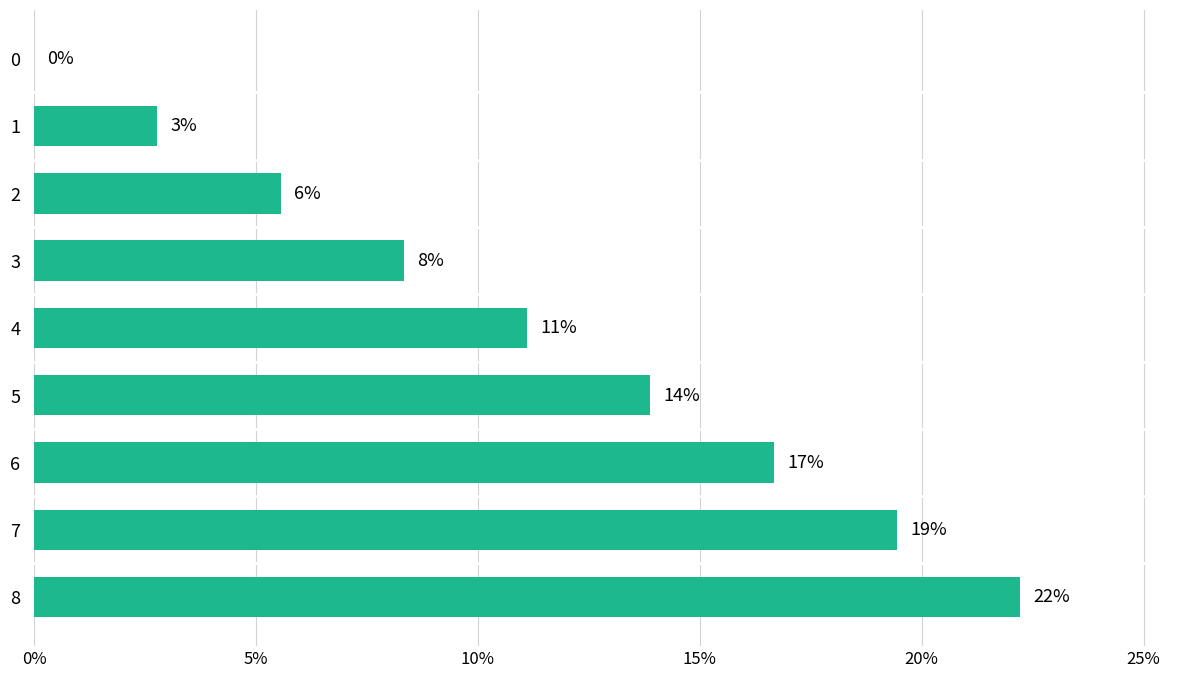

What is the greatest value displayed?

22.2